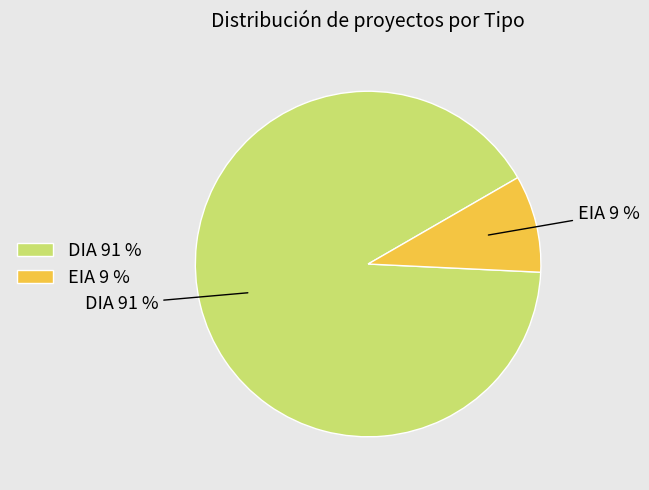

Between EIA and DIA, which is larger?

DIA